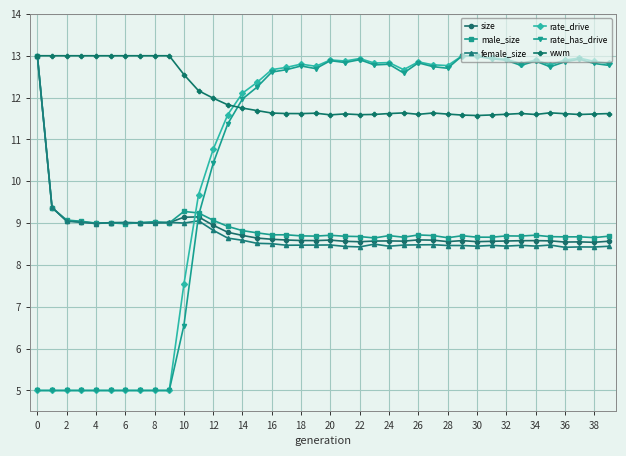

How many times do rate_has_drive and size cross each other?

1